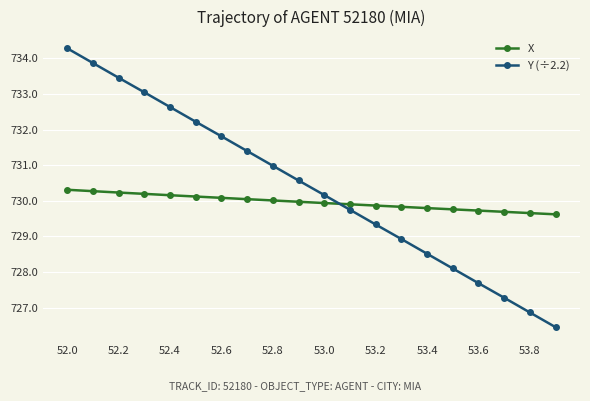

Rank the series by their maximum value, from highest to lowest.

Y (÷2.2), X